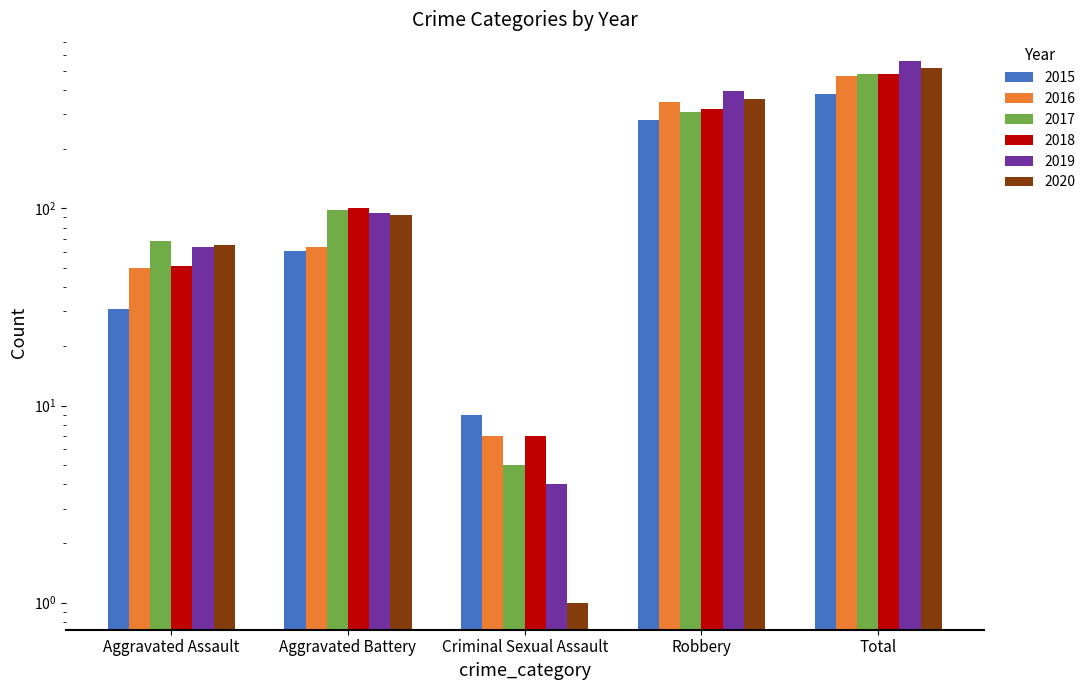

What is the highest value of the 2016 series?

470